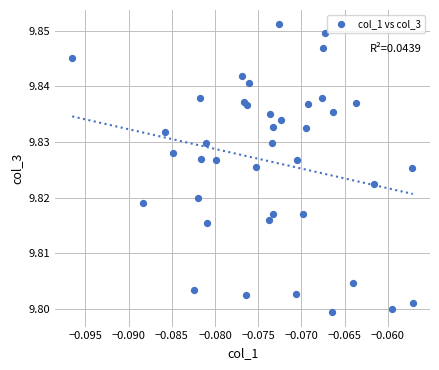

Count the number of points in this scatter plot.

40